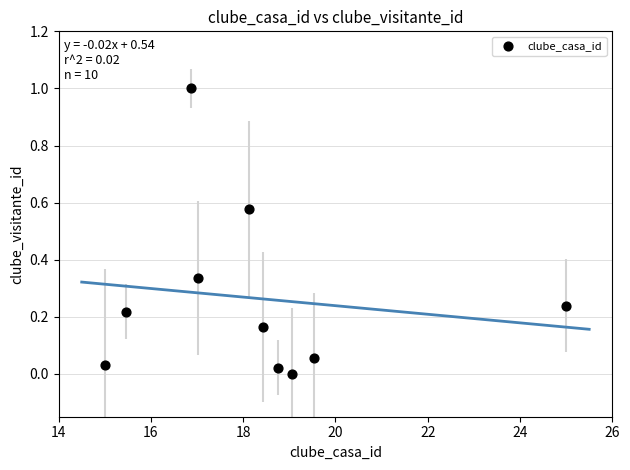

What is the average X value?

18.3